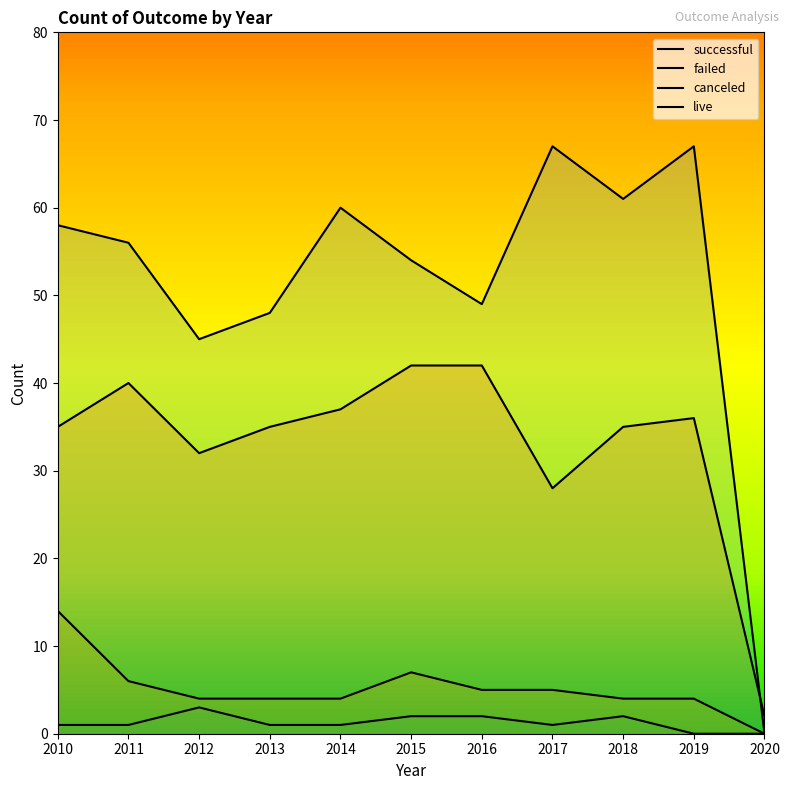

At 2018, list the series in order from largest to smallest.

successful, failed, canceled, live